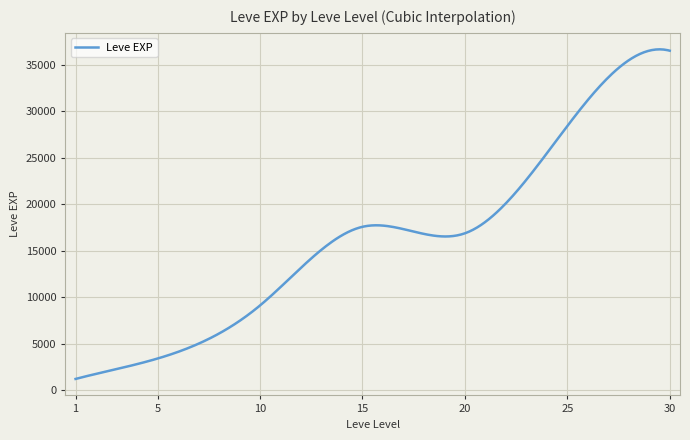

What is the minimum value shown in the chart?

1213.3